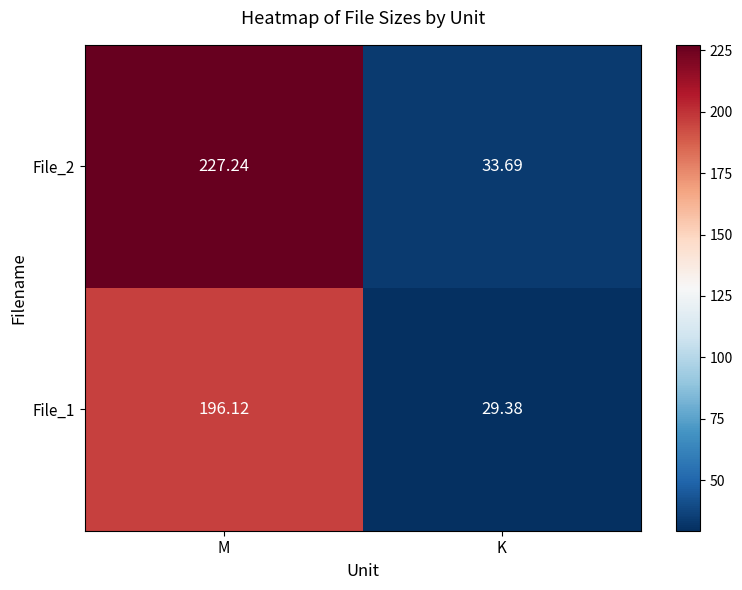

List the labels in order of File_2 value, largest first.

M, K